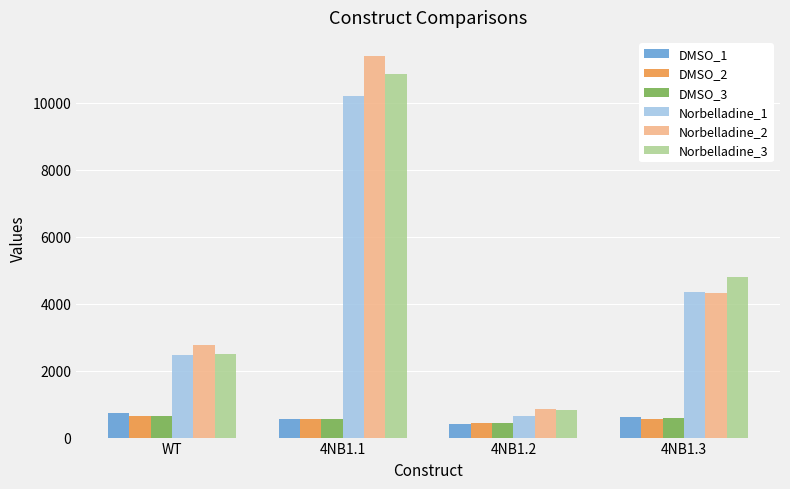

The Norbelladine_3 series shows 2485 at WT. True or false?

True